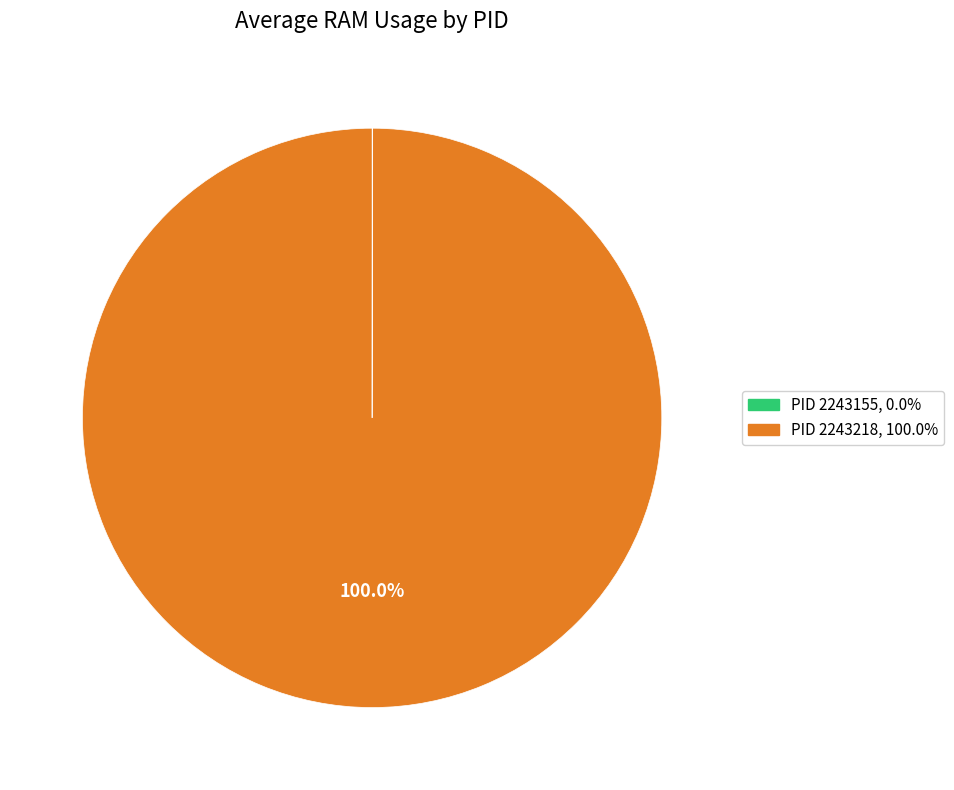

Is there any slice that represents more than half of the pie?

Yes